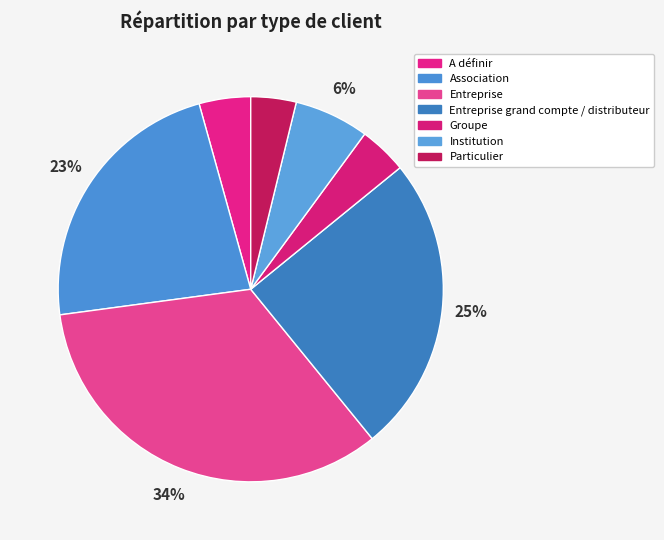

To the nearest percent, what is the average slice percentage?

14%